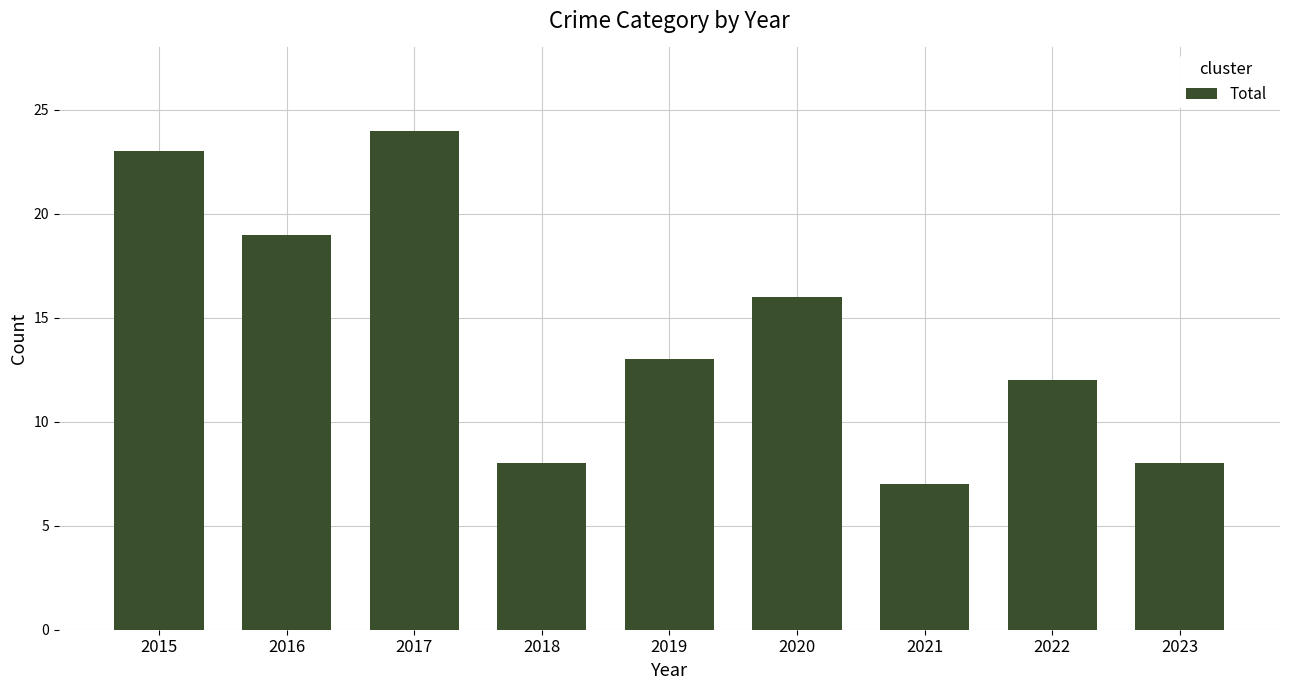

Which has a higher value, 2023 or 2015?

2015